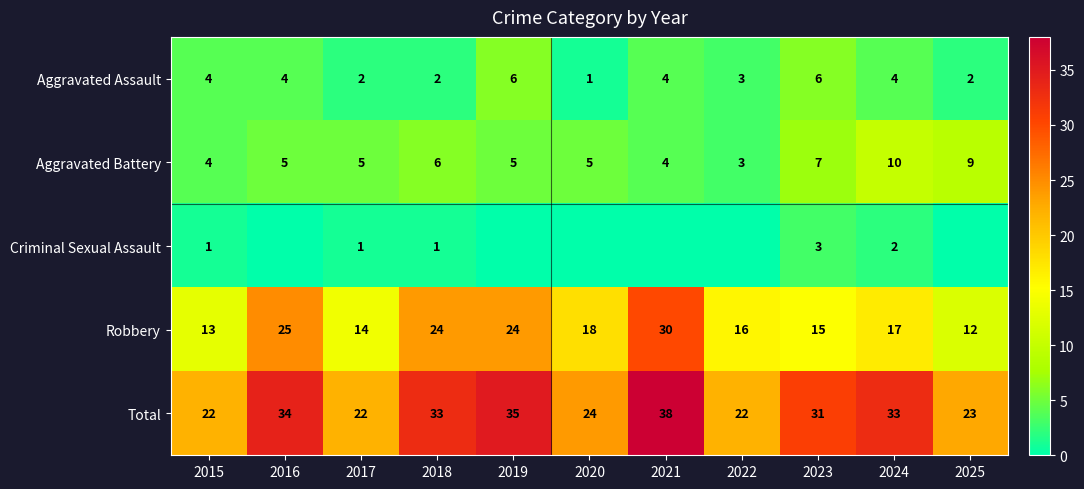

How many series are shown in this chart?

5